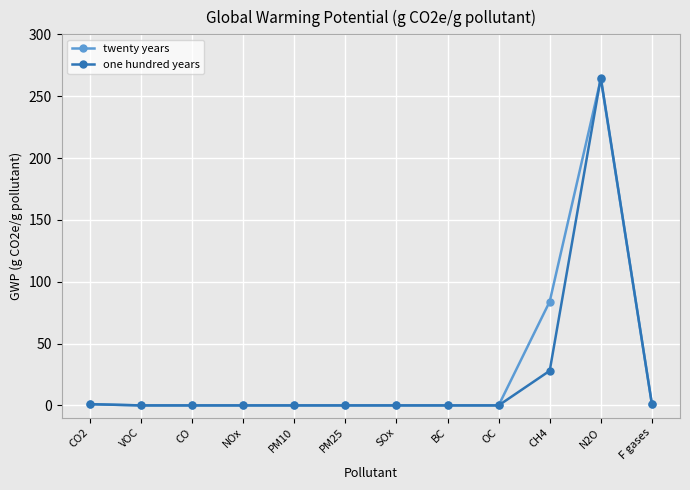

Where is twenty years nearest to the value 132?

CH4